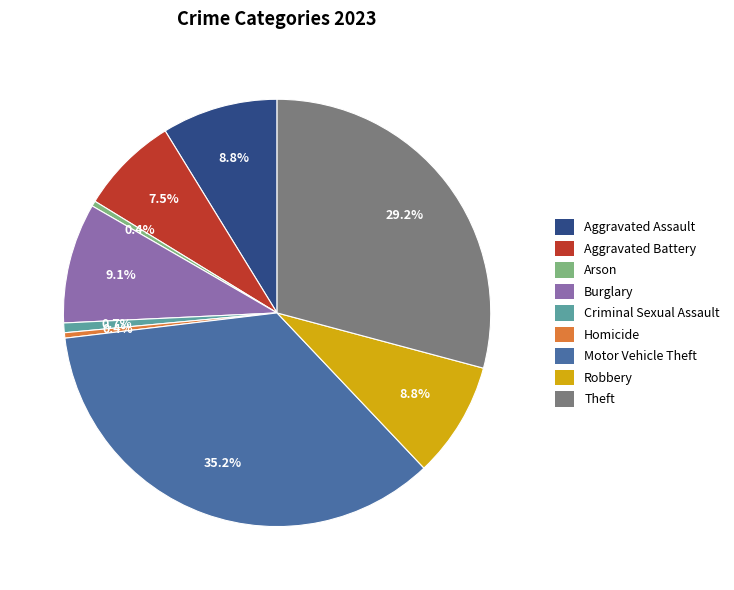

Count the number of slices in the pie.

9